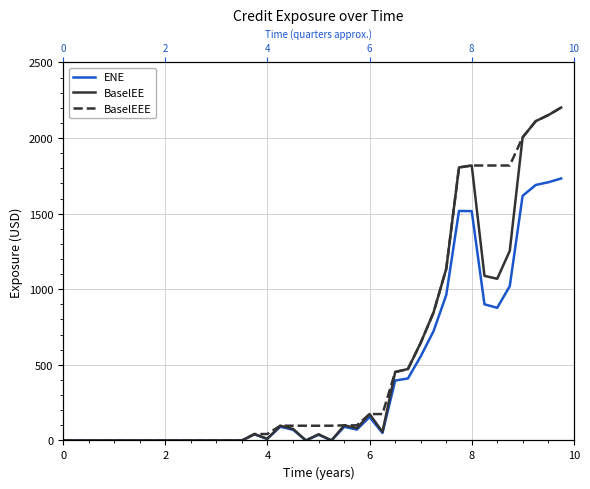

How many distinct data groups are displayed?

3